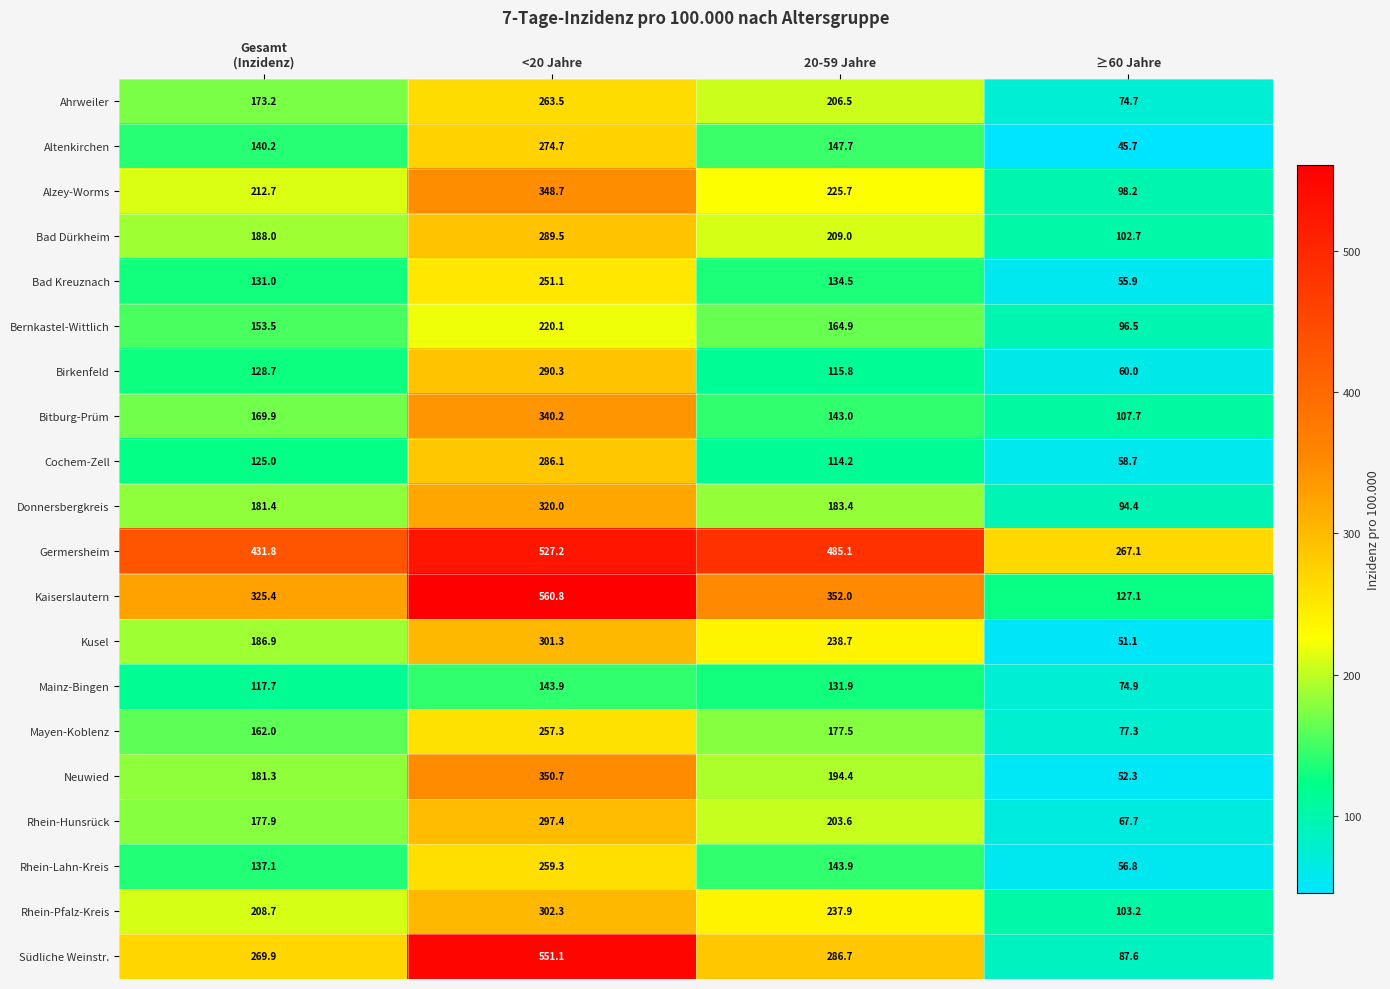

What is the sum of all Neuwied values?

778.7